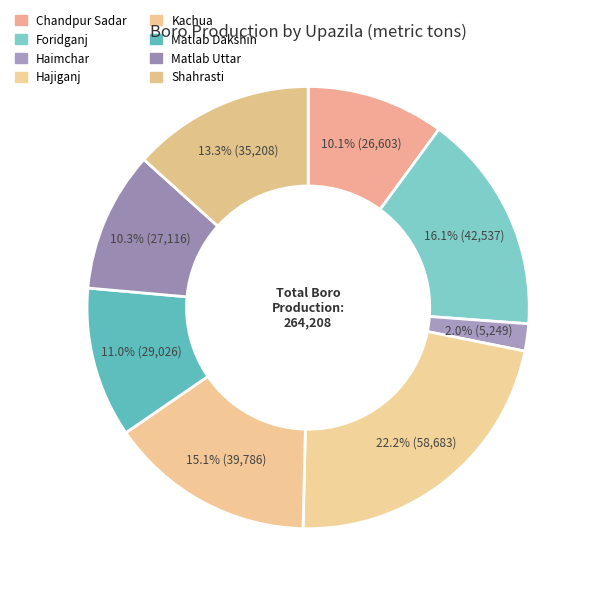

What percentage is the Foridganj slice, to the nearest percent?

16%